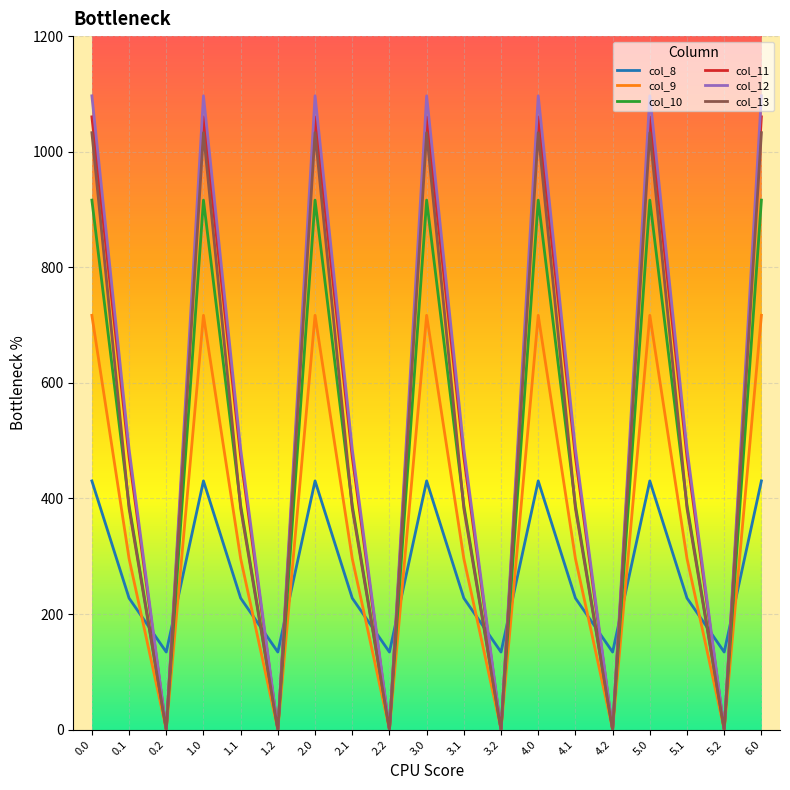

Rank the series by their maximum value, from highest to lowest.

col_12, col_11, col_13, col_10, col_9, col_8